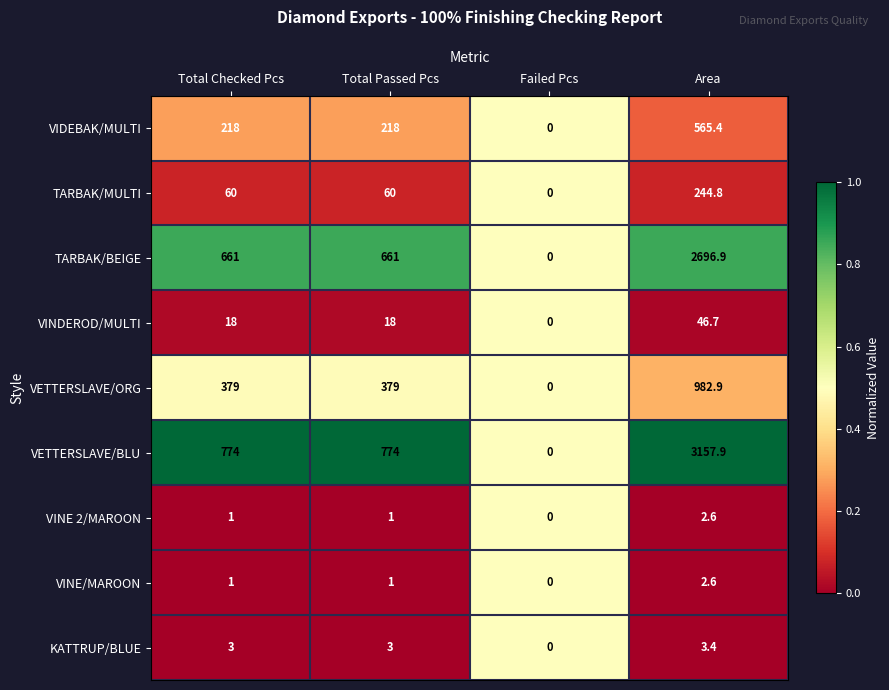

At which category is the sum across all series the highest?

Area